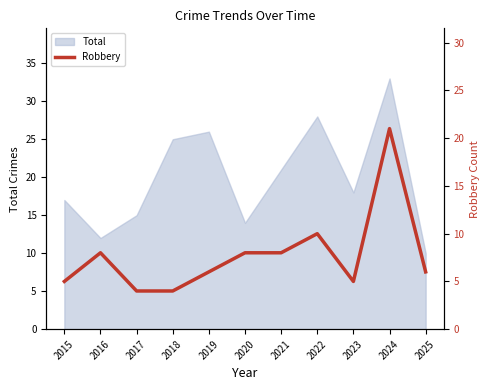

What is the highest value of the Total series?

33